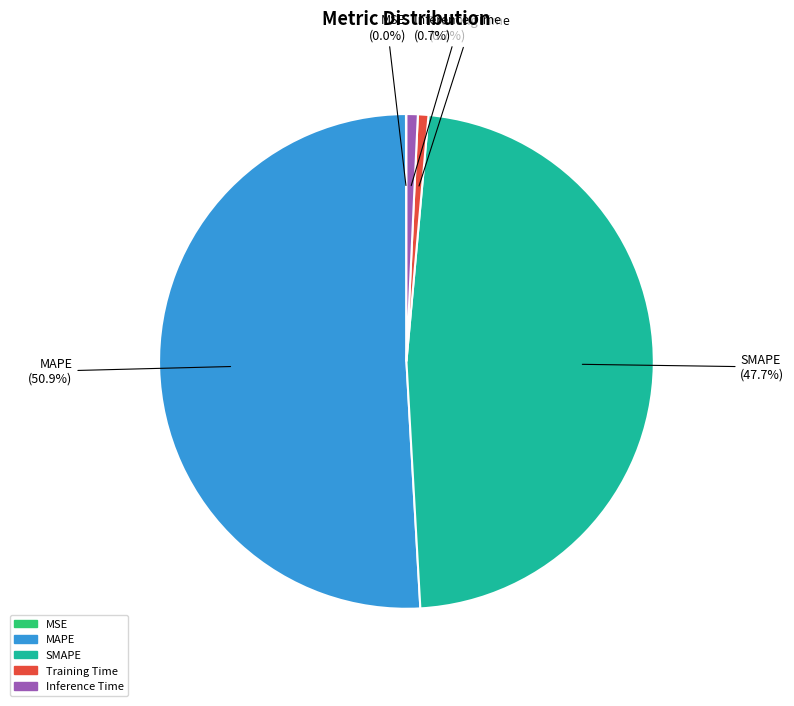

What is the largest slice in the pie chart?

MAPE